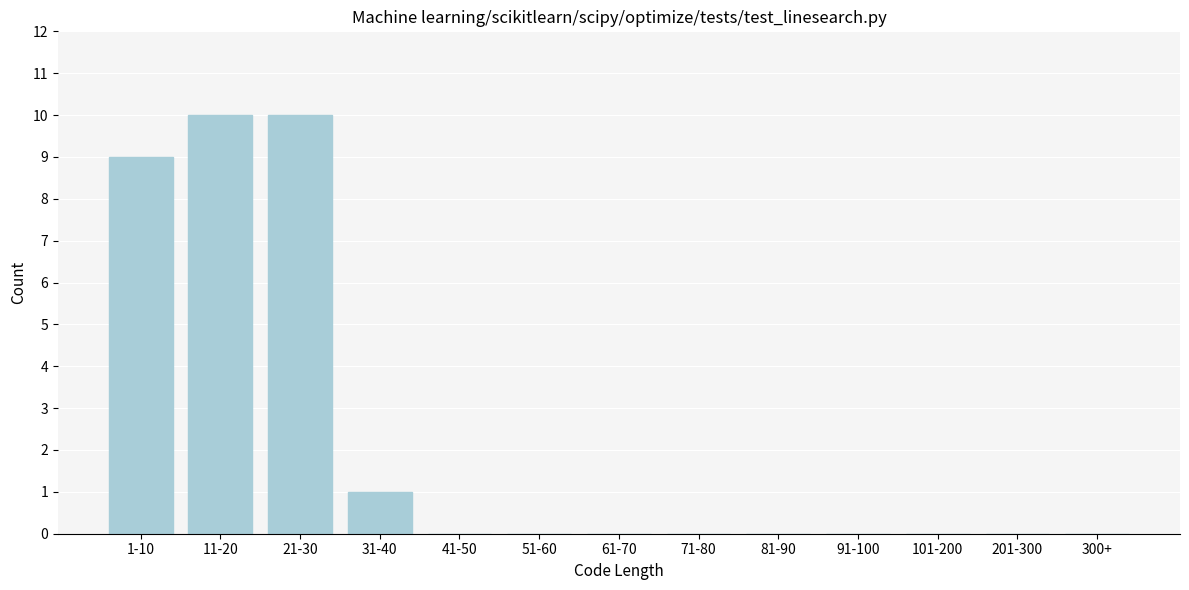

Reading right to left, what are all the values shown in this chart?

300+=0	201-300=0	101-200=0	91-100=0	81-90=0	71-80=0	61-70=0	51-60=0	41-50=0	31-40=1	21-30=10	11-20=10	1-10=9